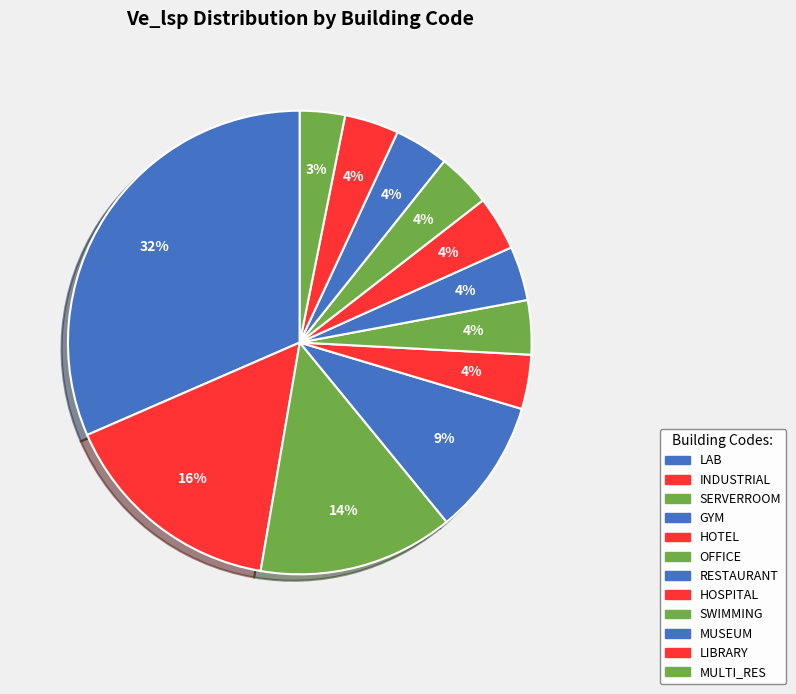

To the nearest percent, what is the combined percentage of INDUSTRIAL and MULTI_RES?

19%